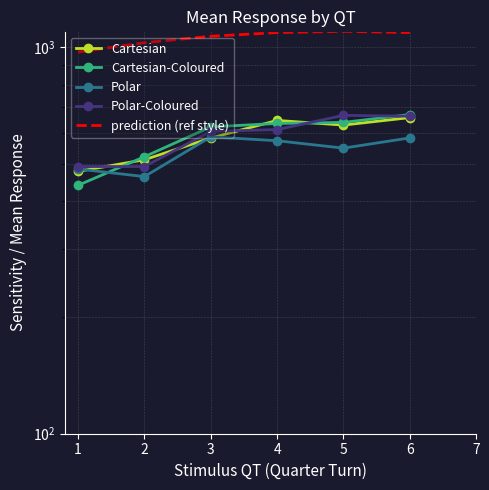

True or false: prediction (ref style) and Polar-Coloured cross at least once.

False